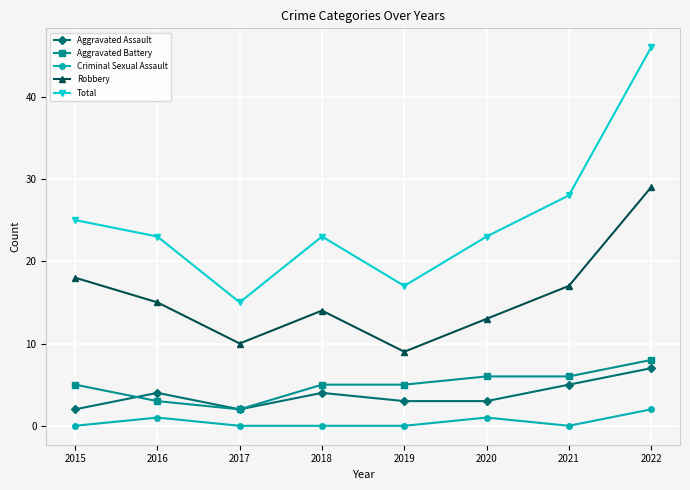

What is the value of the Aggravated Assault point at the 6th from the left?

3